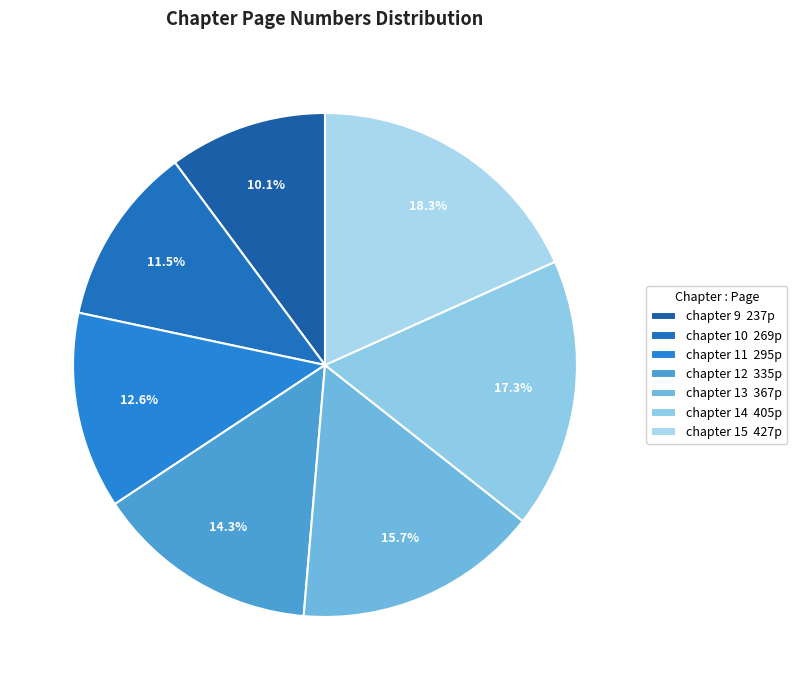

To the nearest percent, what is the combined percentage of chapter 13 and chapter 12?

30%